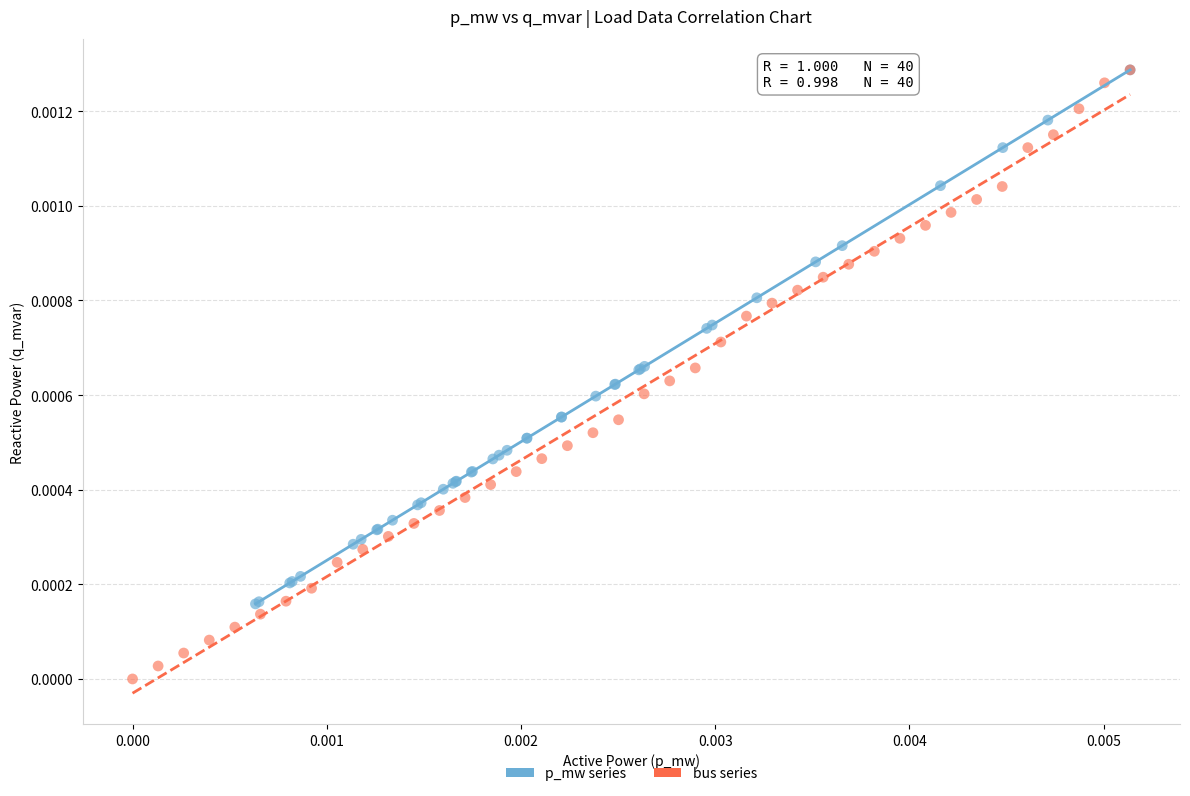

Which series reaches the minimum Y coordinate?

bus series